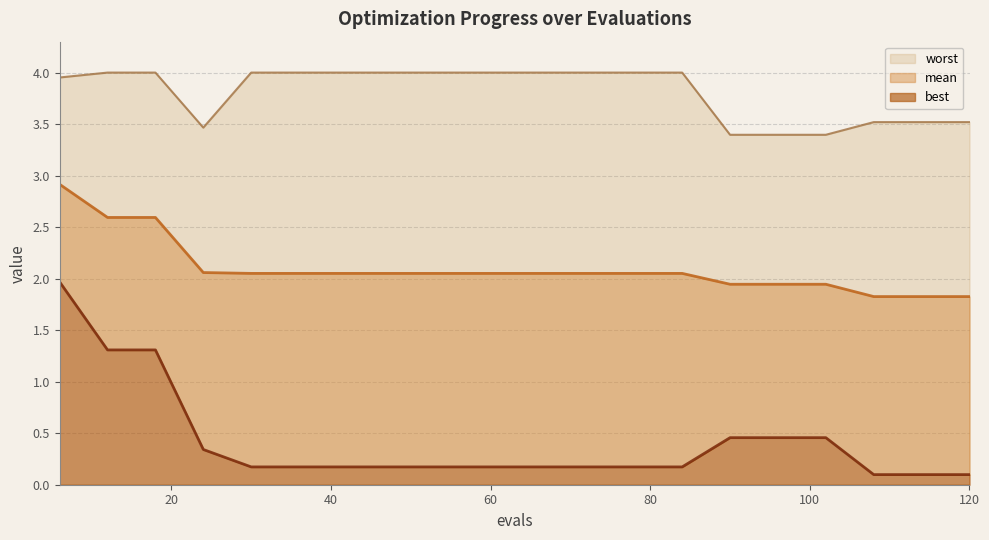

What are all the series names shown in the legend?

mean, best, worst